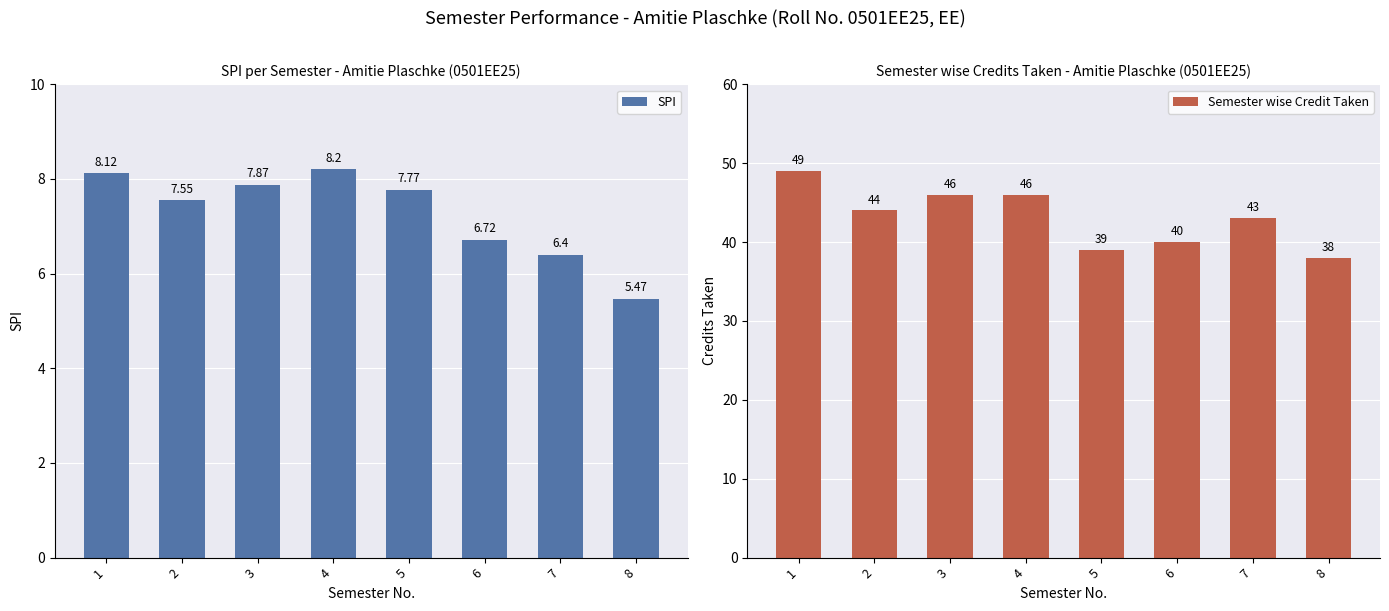

Between 3 and 8, which series saw the biggest shift?

Semester wise Credit Taken